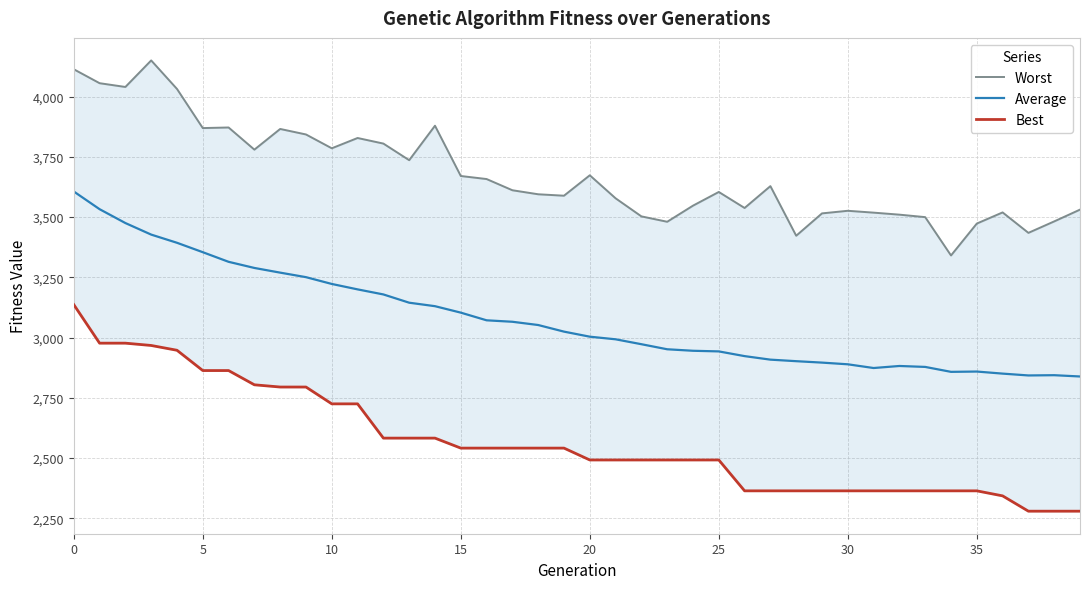

At how many categories does at least one series exceed 3368?

39